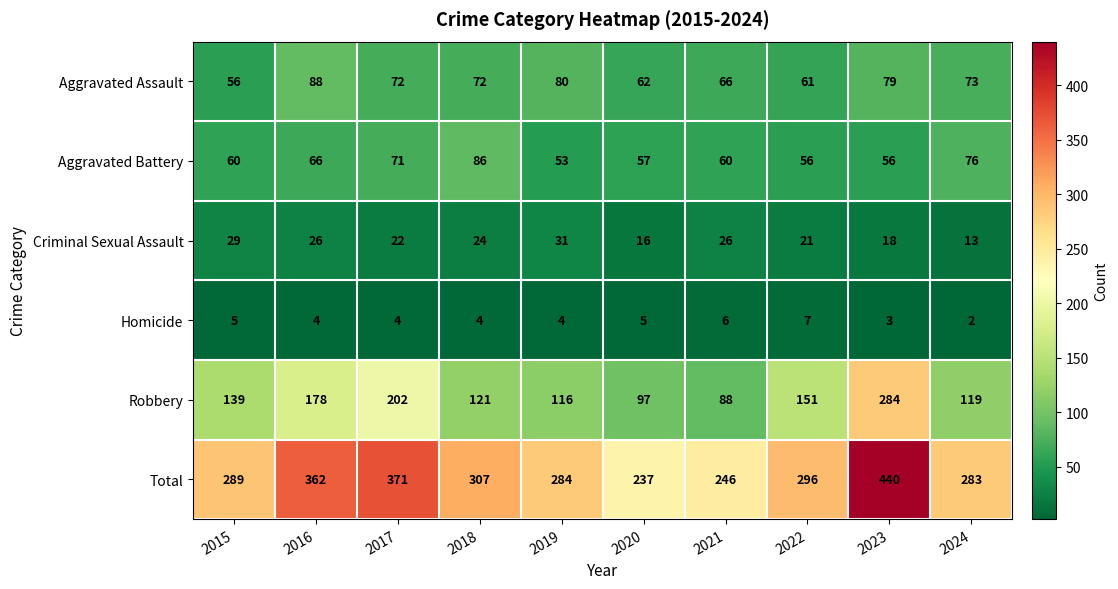

Which series has the widest spread of values?

Total